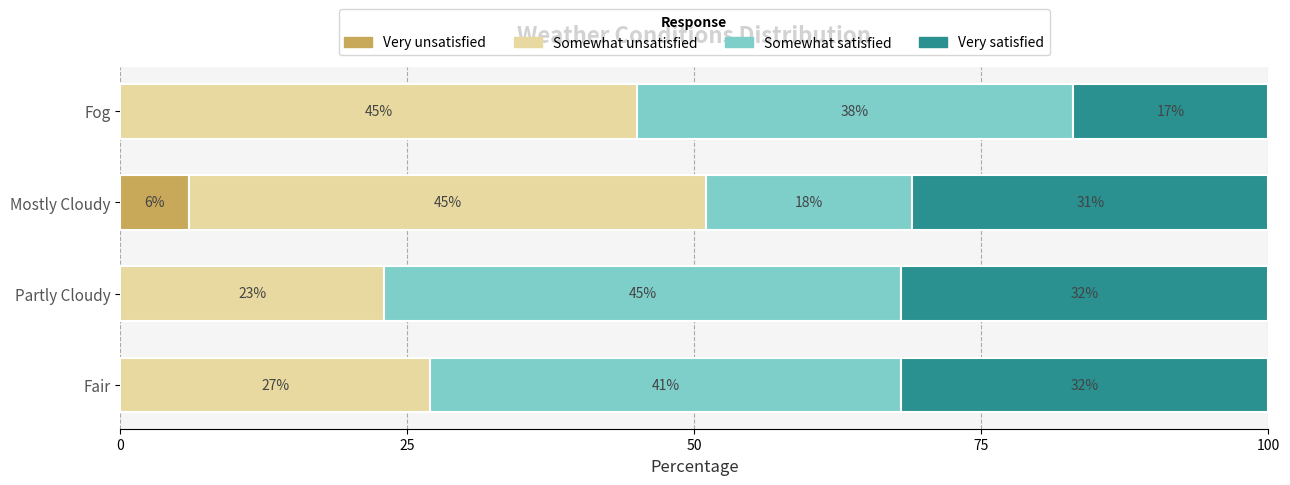

Is it true that Very unsatisfied equals 0 at Fair?

True